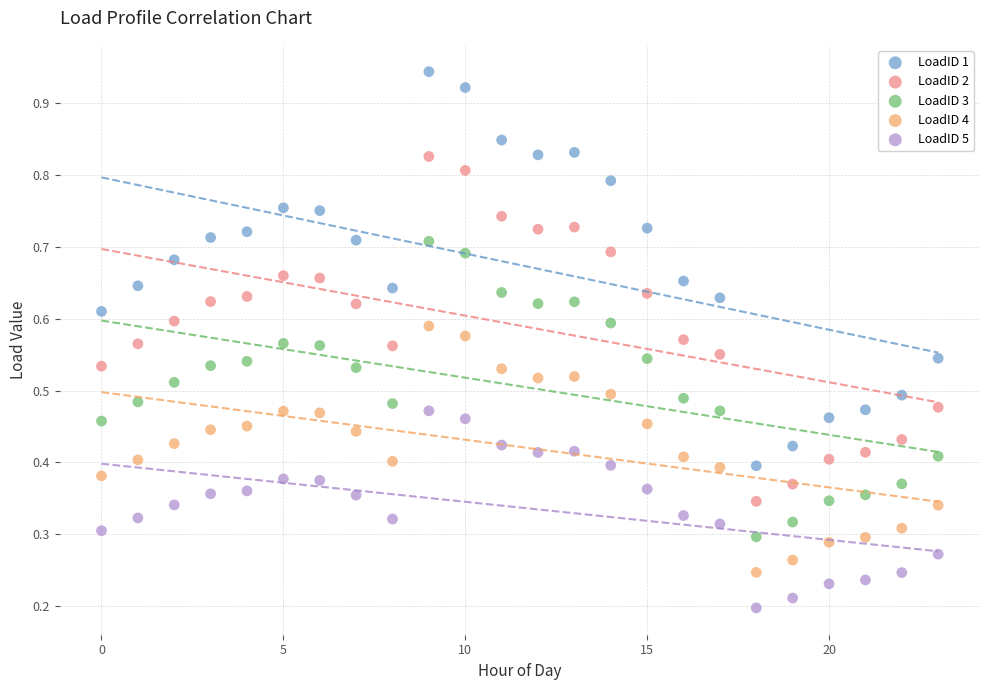

Which series contains the highest Y value?

LoadID 1